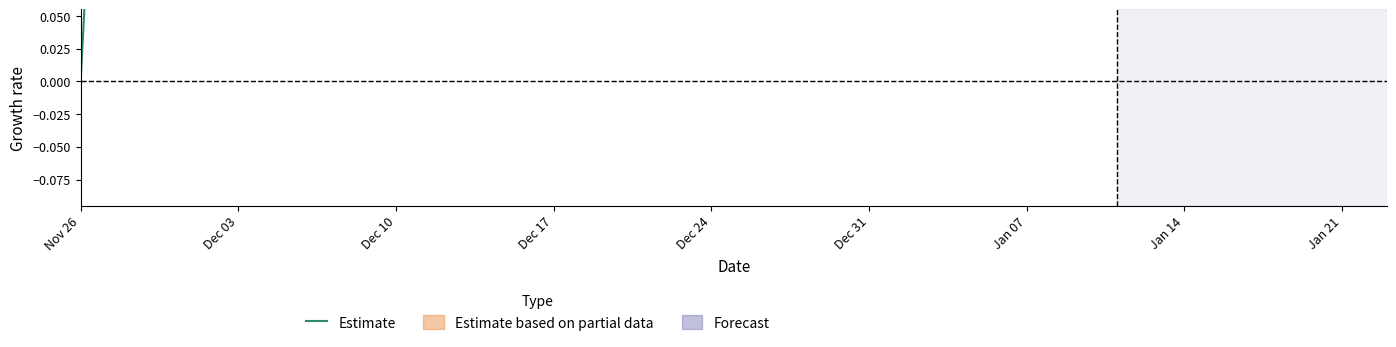

What is the greatest value displayed?

0.7